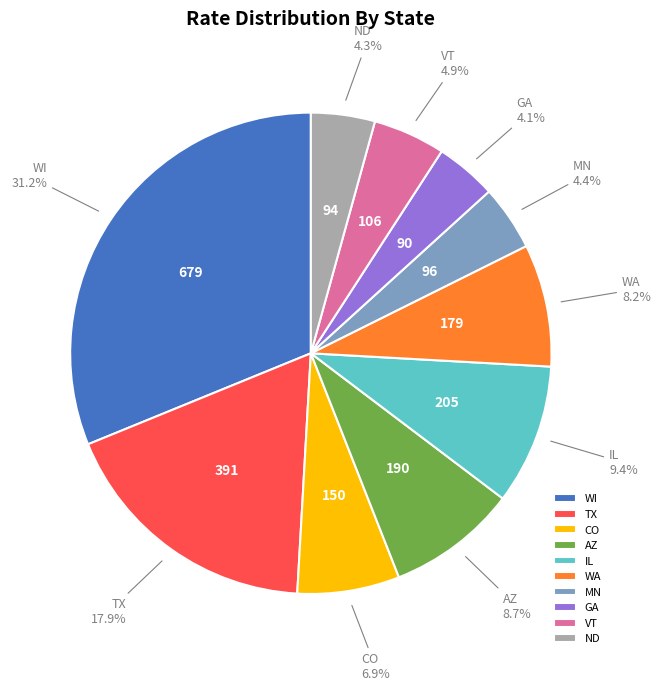

Is there any slice that represents more than half of the pie?

No